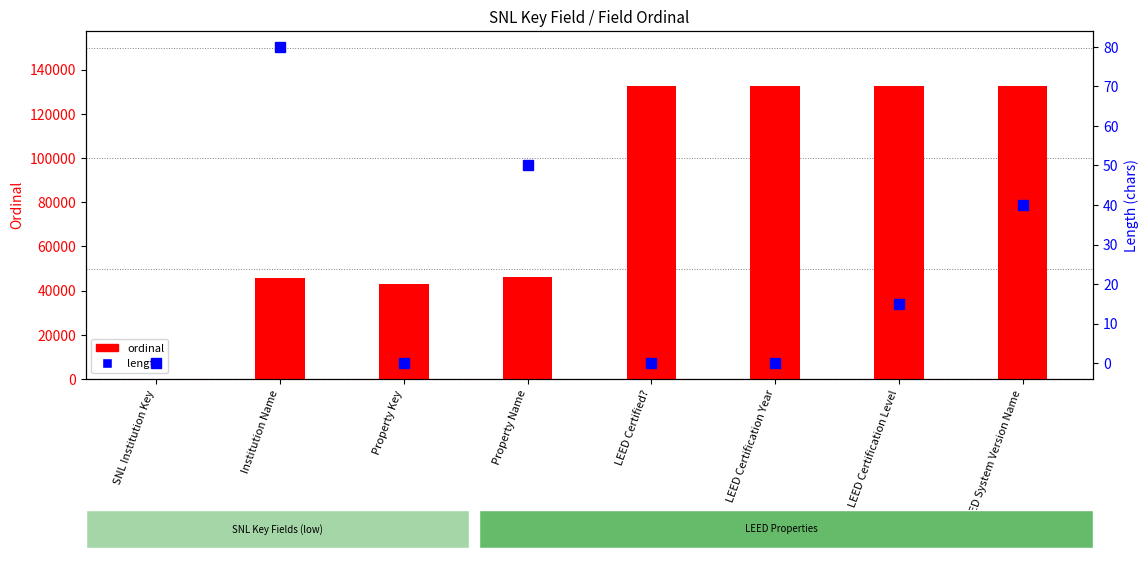

Which series has the largest total across all categories?

ordinal